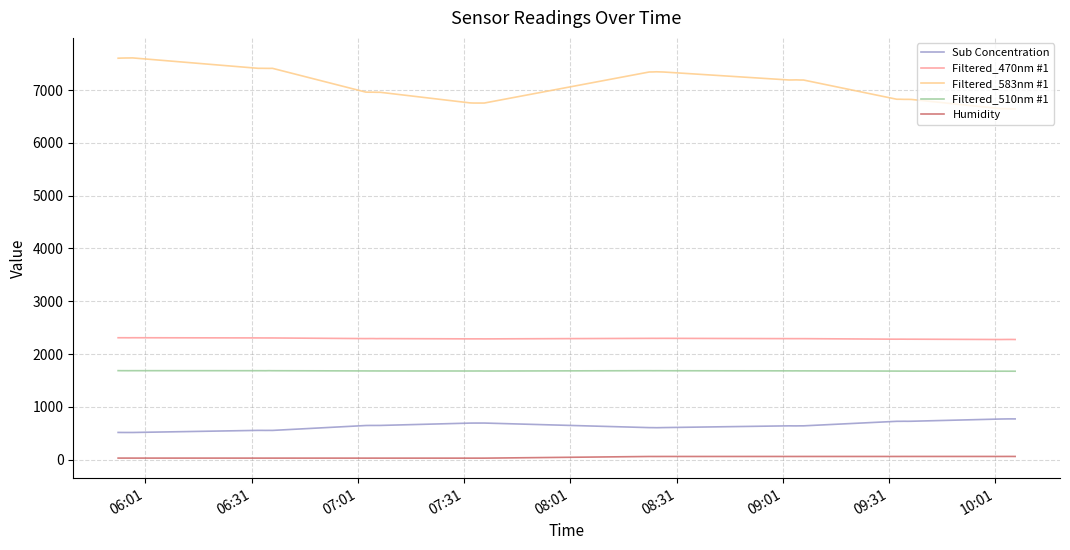

True or false: Humidity and Filtered_470nm #1 cross at least once.

False